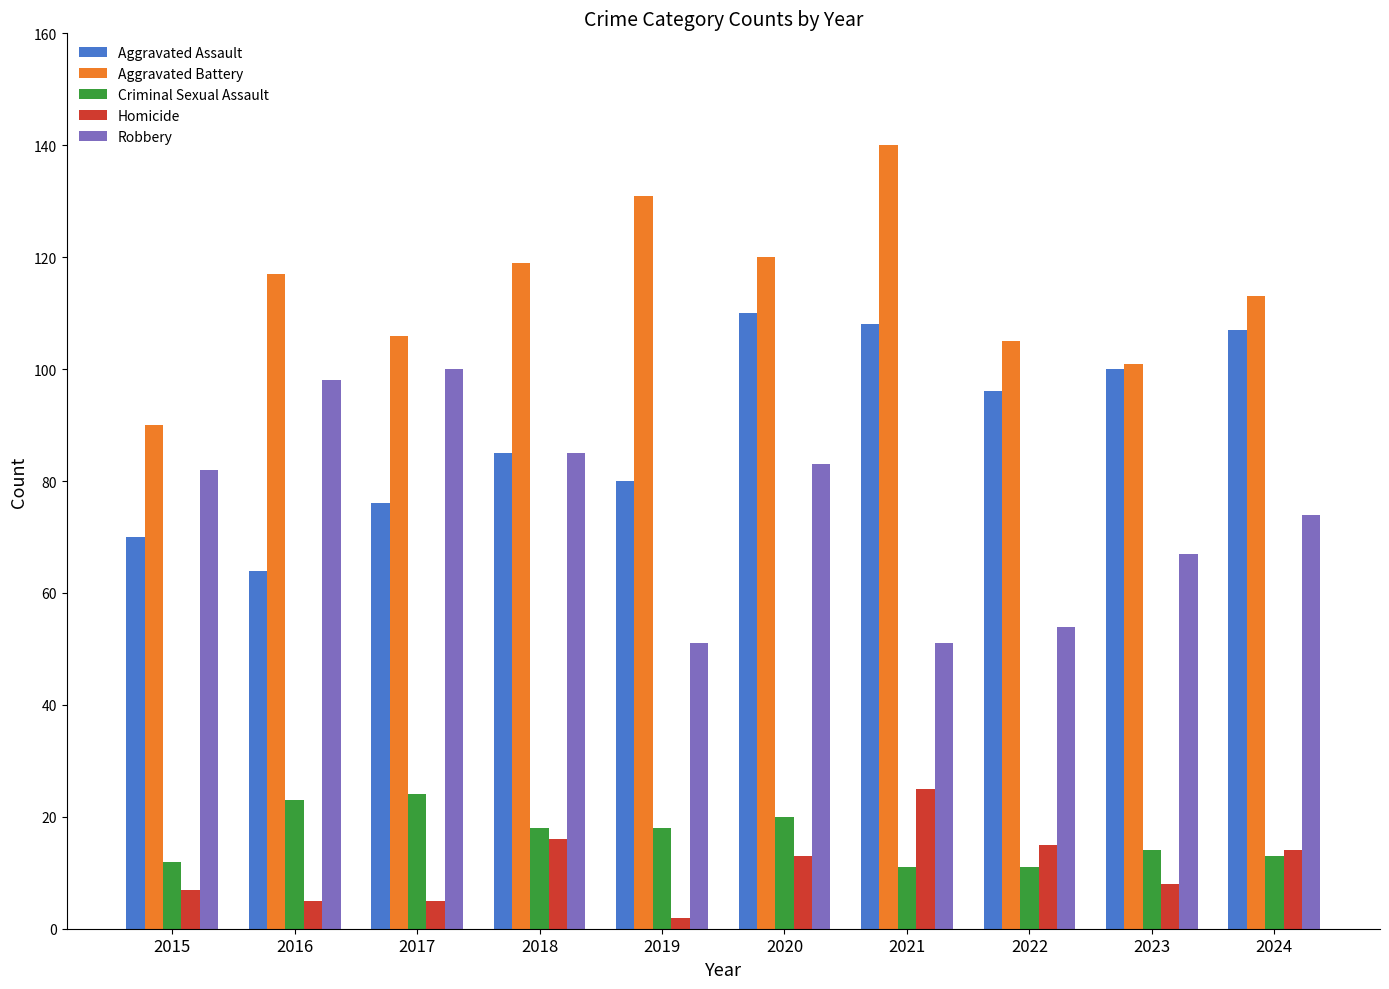

Reading left to right, what are all the values shown in this chart?

Aggravated Assault: 2015=70	2016=64	2017=76	2018=85	2019=80	2020=110	2021=108	2022=96	2023=100	2024=107
Aggravated Battery: 2015=90	2016=117	2017=106	2018=119	2019=131	2020=120	2021=140	2022=105	2023=101	2024=113
Criminal Sexual Assault: 2015=12	2016=23	2017=24	2018=18	2019=18	2020=20	2021=11	2022=11	2023=14	2024=13
Homicide: 2015=7	2016=5	2017=5	2018=16	2019=2	2020=13	2021=25	2022=15	2023=8	2024=14
Robbery: 2015=82	2016=98	2017=100	2018=85	2019=51	2020=83	2021=51	2022=54	2023=67	2024=74